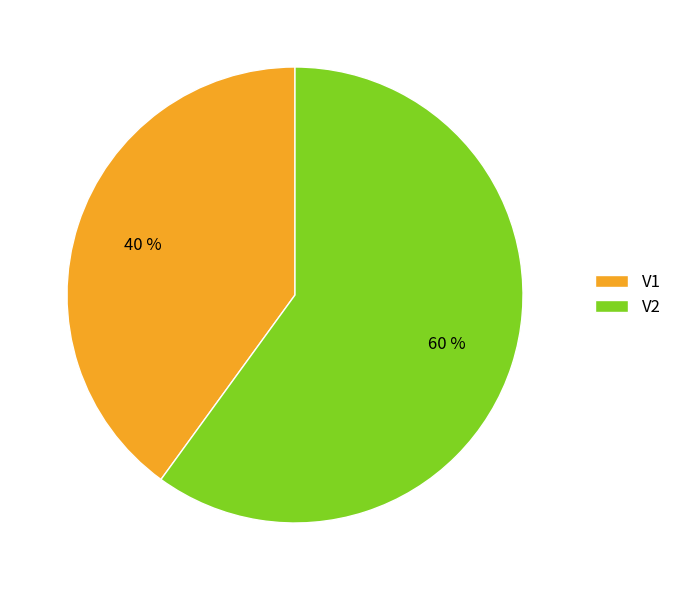

Which slice is the largest?

V2